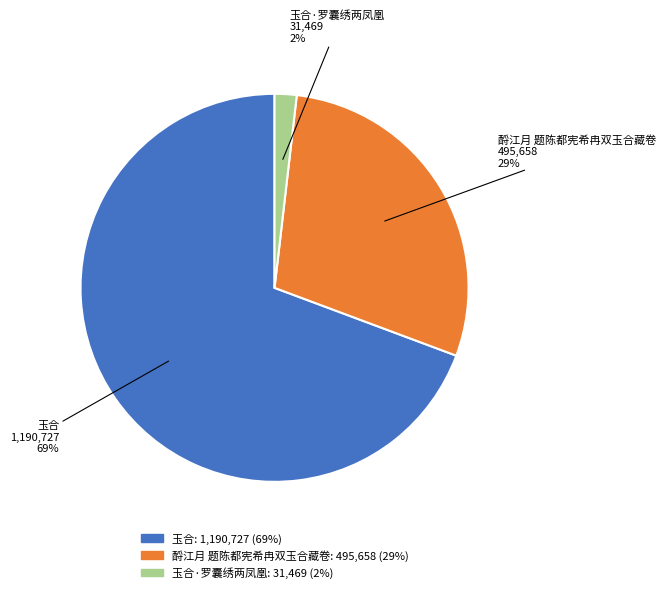

Is it true that 玉合 is 63% of the pie?

False